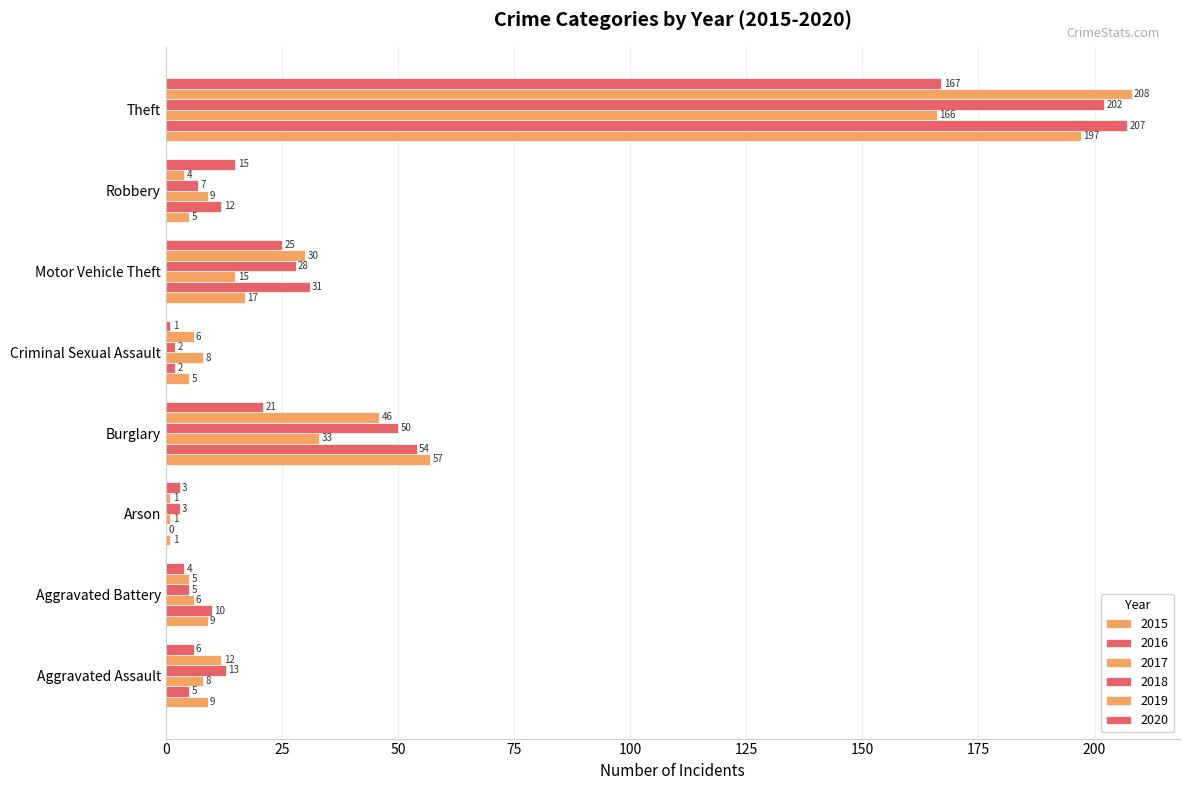

How many series are shown in this chart?

6